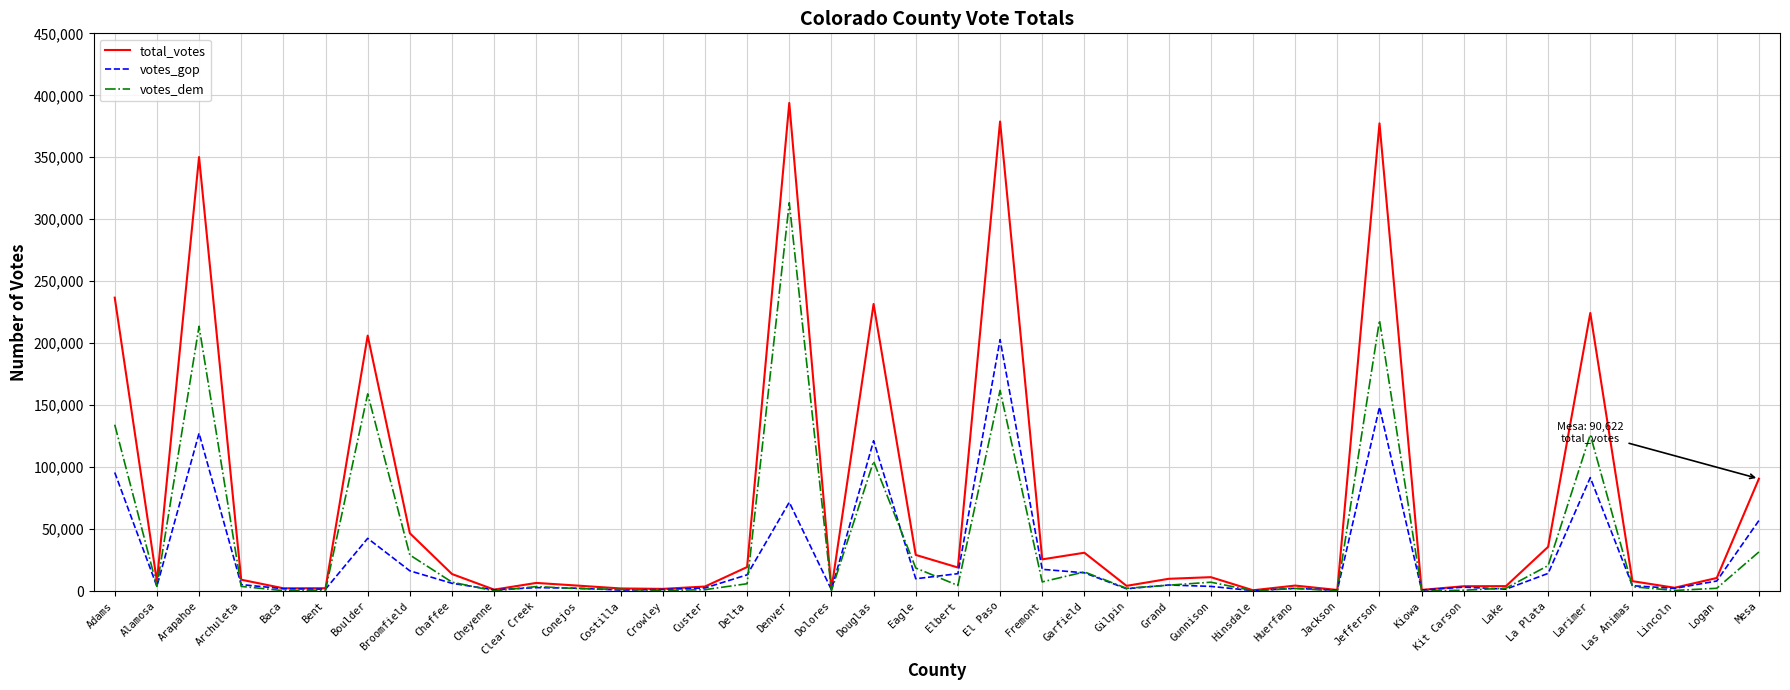

What position from the right is Hinsdale?

13